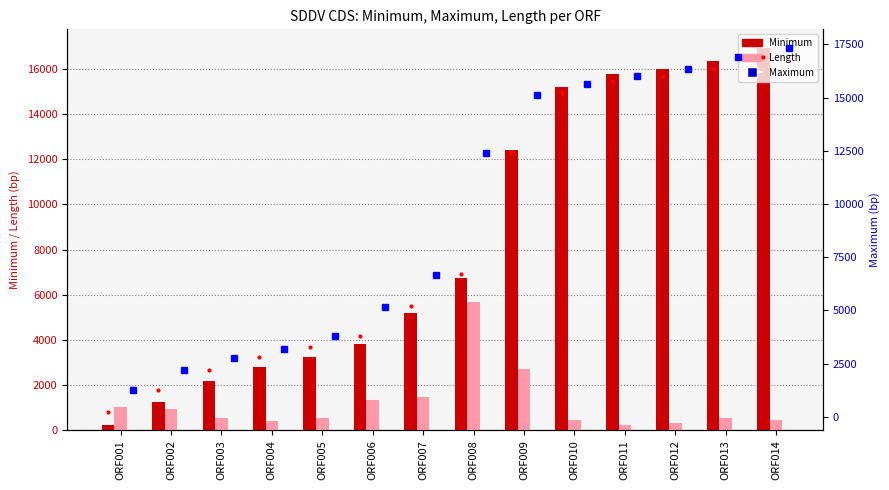

Is it true that Minimum (line) equals 3800 at ORF006?

True